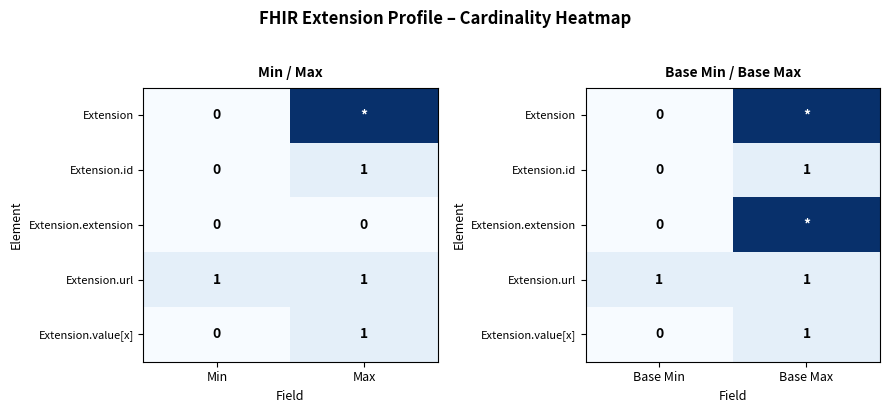

List the series in order of their peak value, highest first.

Extension, Extension.extension, Extension.id, Extension.url, Extension.value[x]